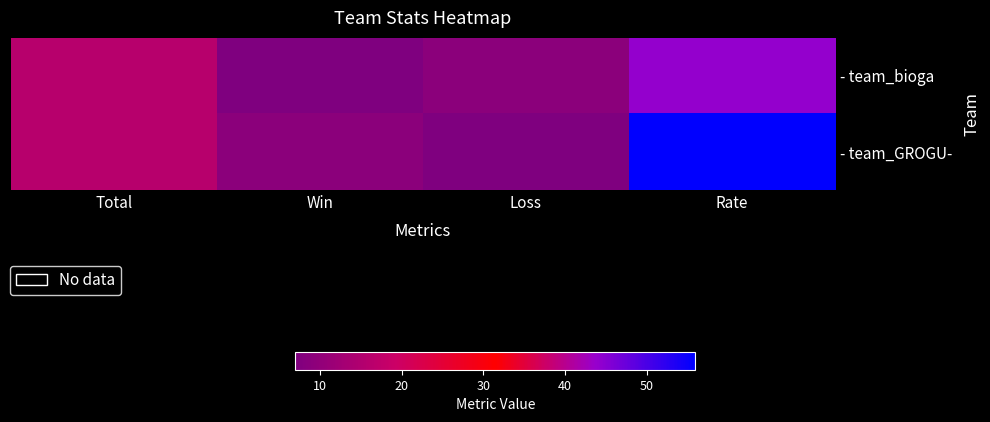

Rank the series by their average value, from highest to lowest.

- team_GROGU-, - team_bioga